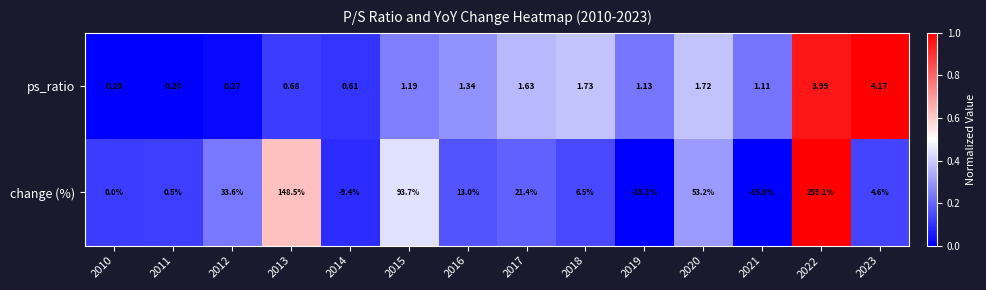

Which series changed the most between 2012 and 2016?

change (%)